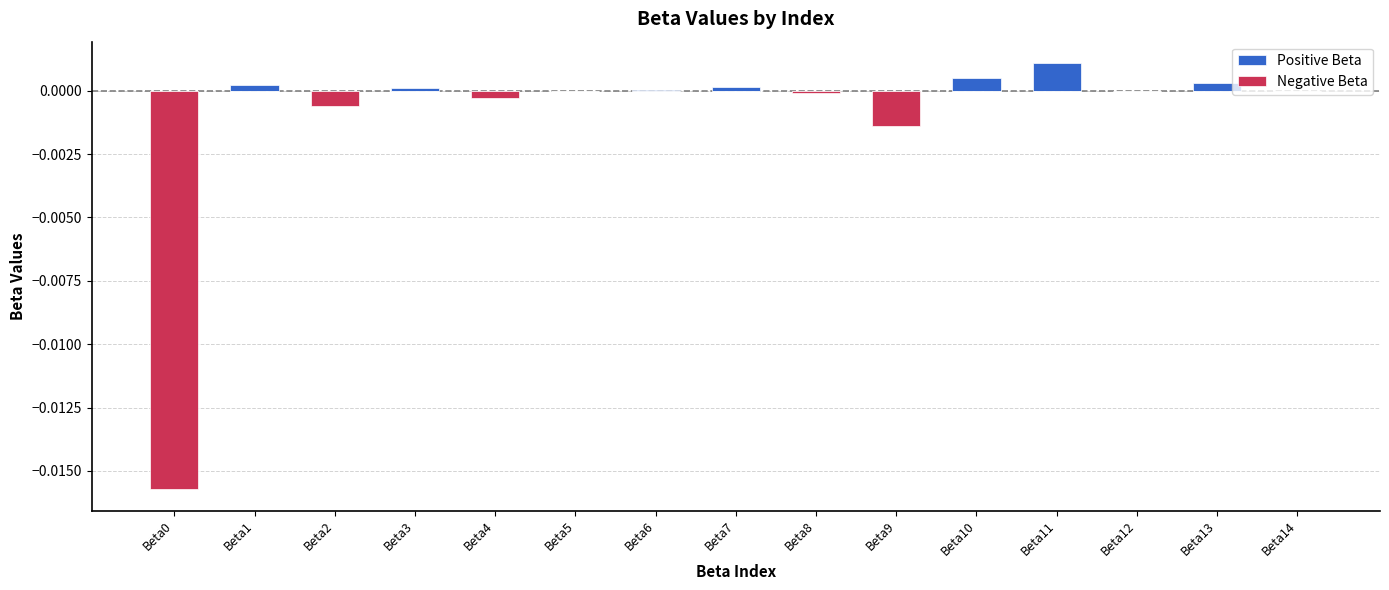

Are the bars horizontal?

No